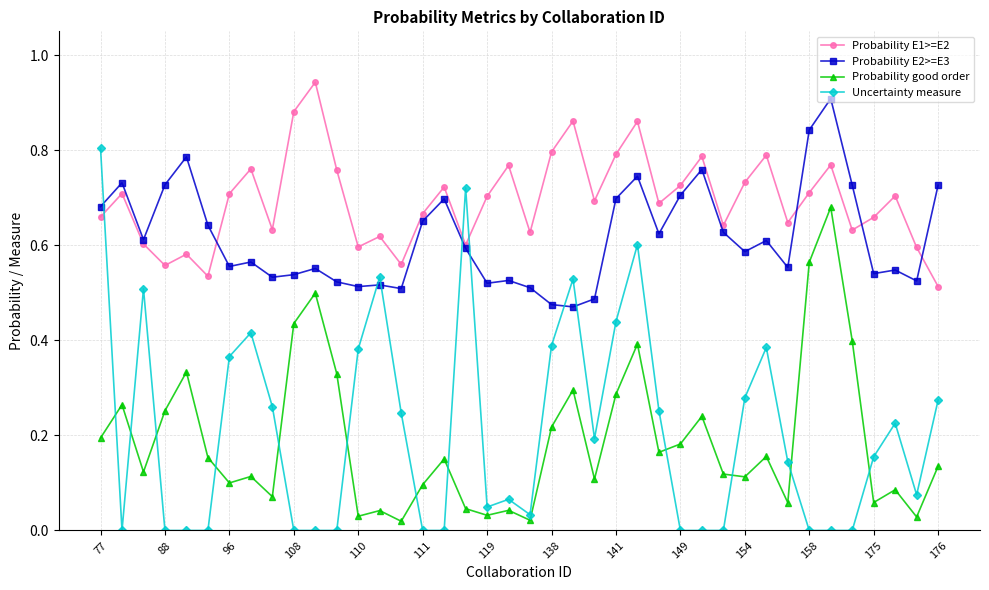

Which series has the widest spread of values?

Uncertainty measure